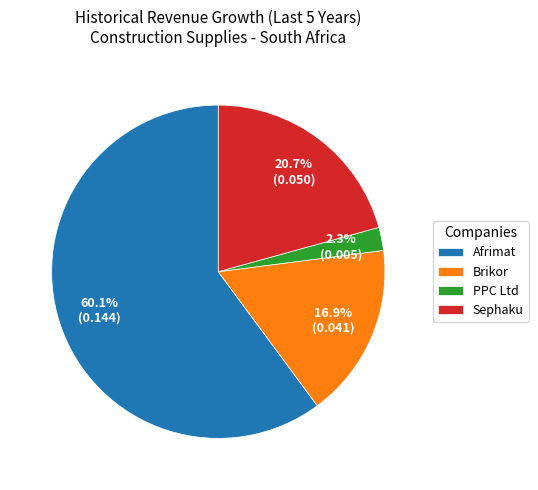

What percentage do PPC Ltd and Sephaku together represent?

23.0%